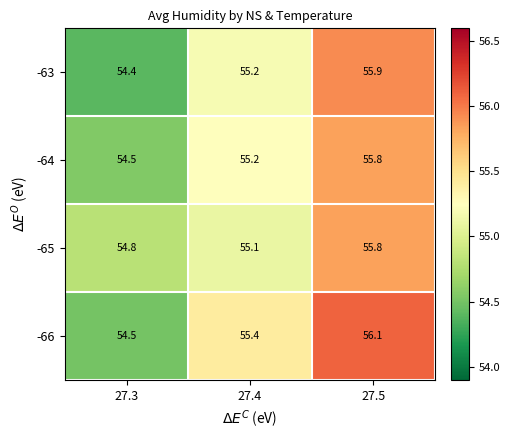

List the labels in order of -65 value, largest first.

27.5, 27.4, 27.3